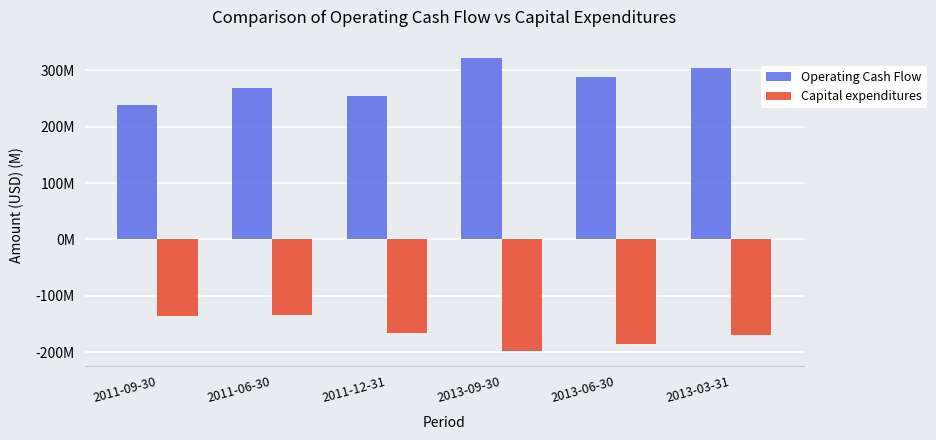

Does the chart contain stacked bars?

No